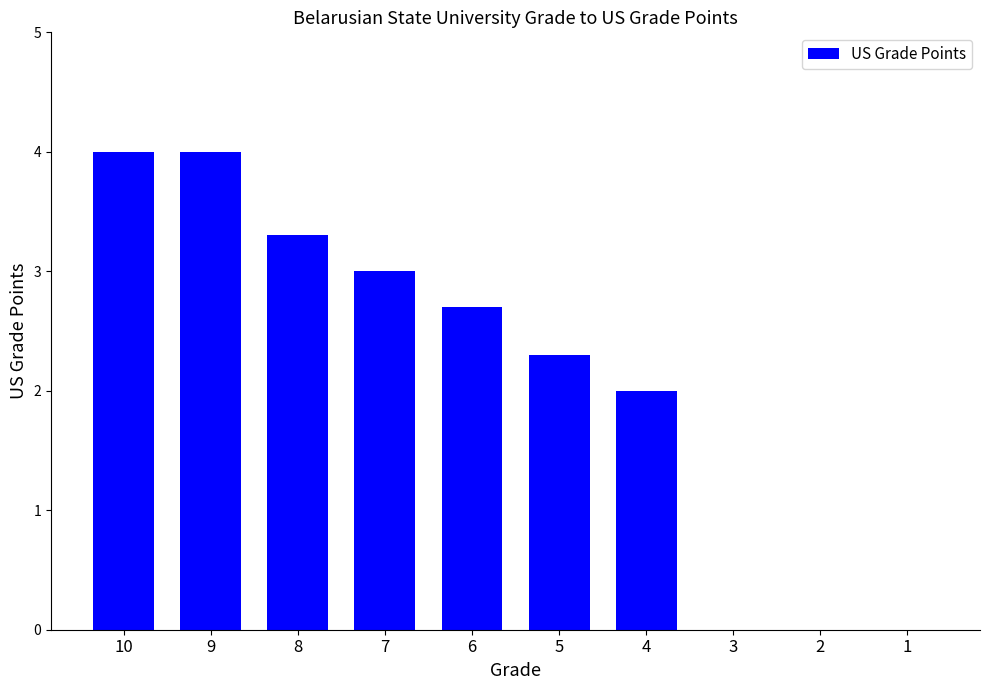

What is the greatest value displayed?

4.0